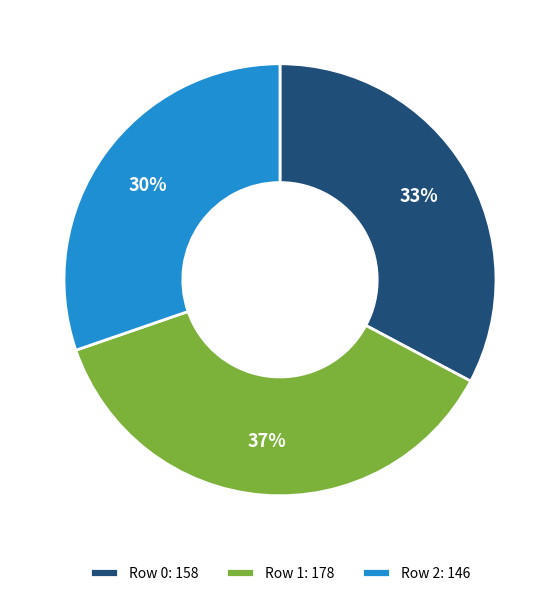

The Row 2 slice represents 30% of the pie. True or false?

True